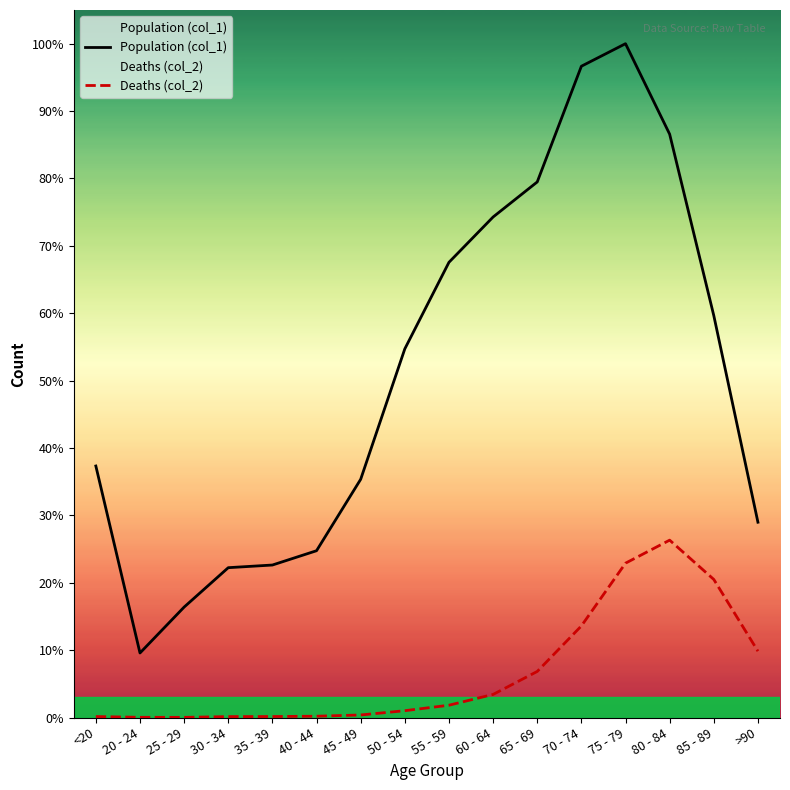

True or false: Deaths (col_2) and Population (col_1) intersect in this chart.

False